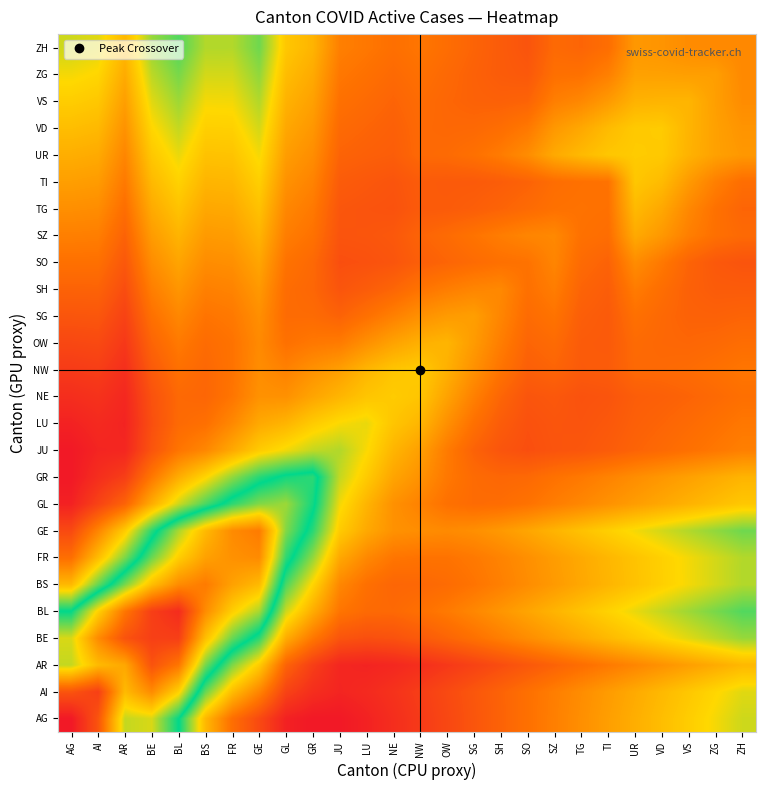

What is the spread (max minus min) of values at GL?

16.2